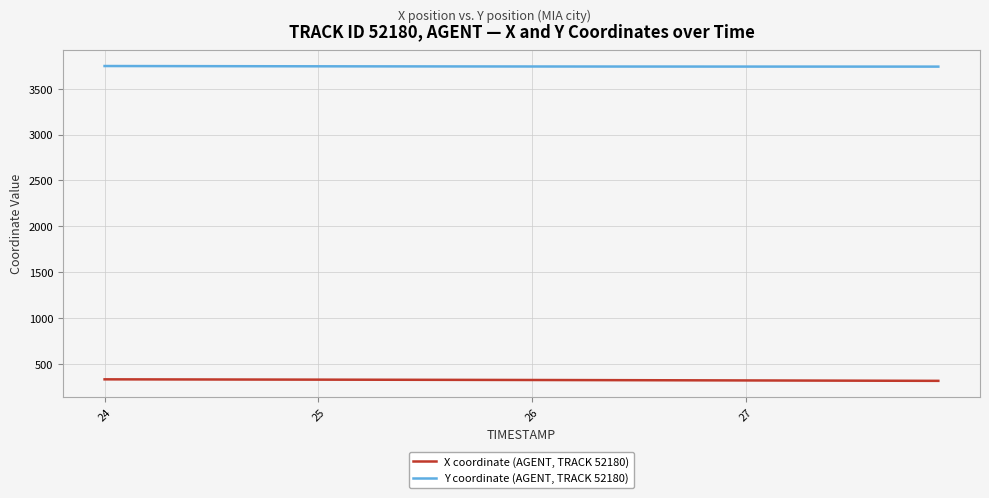

True or false: Y coordinate (AGENT, TRACK 52180) and X coordinate (AGENT, TRACK 52180) cross at least once.

False